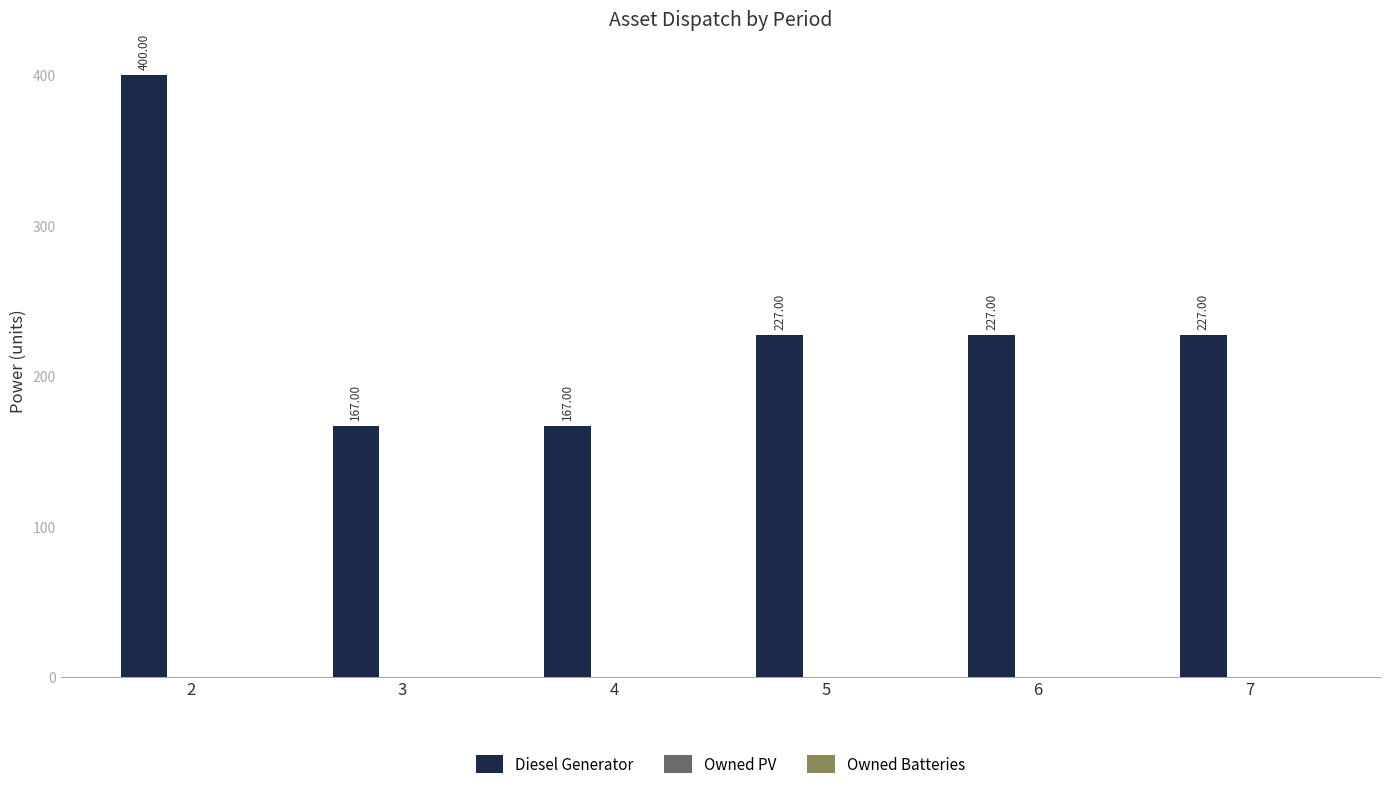

What is the change in value from 2 to 7?

-173